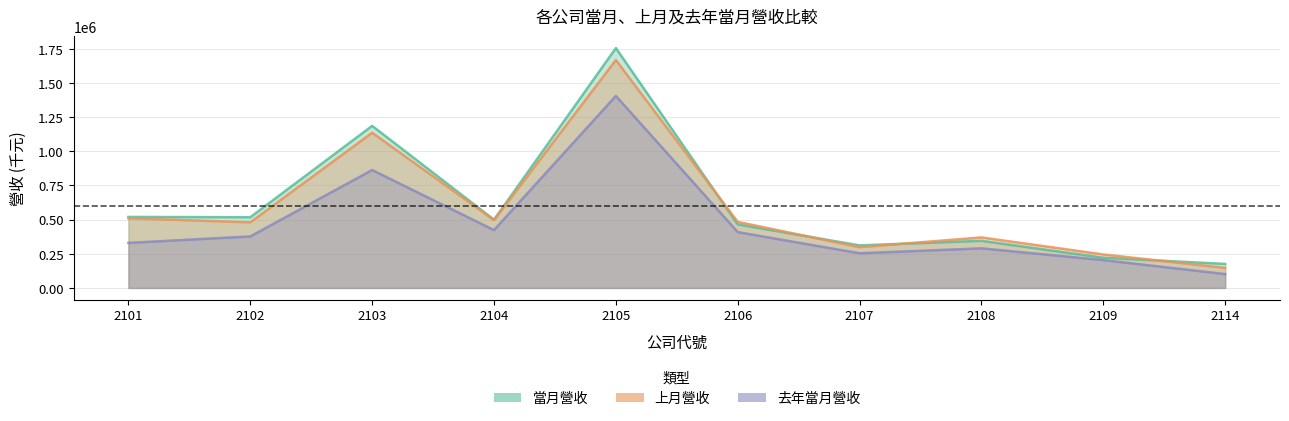

Reading left to right, list all the values displayed in this chart.

當月營收: 519629	517553	1185851	499273	1755025	464656	311483	344835	221036	175692
上月營收: 510027	479953	1135584	496611	1667655	483446	298379	369695	244987	146992
去年當月營收: 329693	376723	862782	423145	1404843	408533	253745	289724	203776	101499